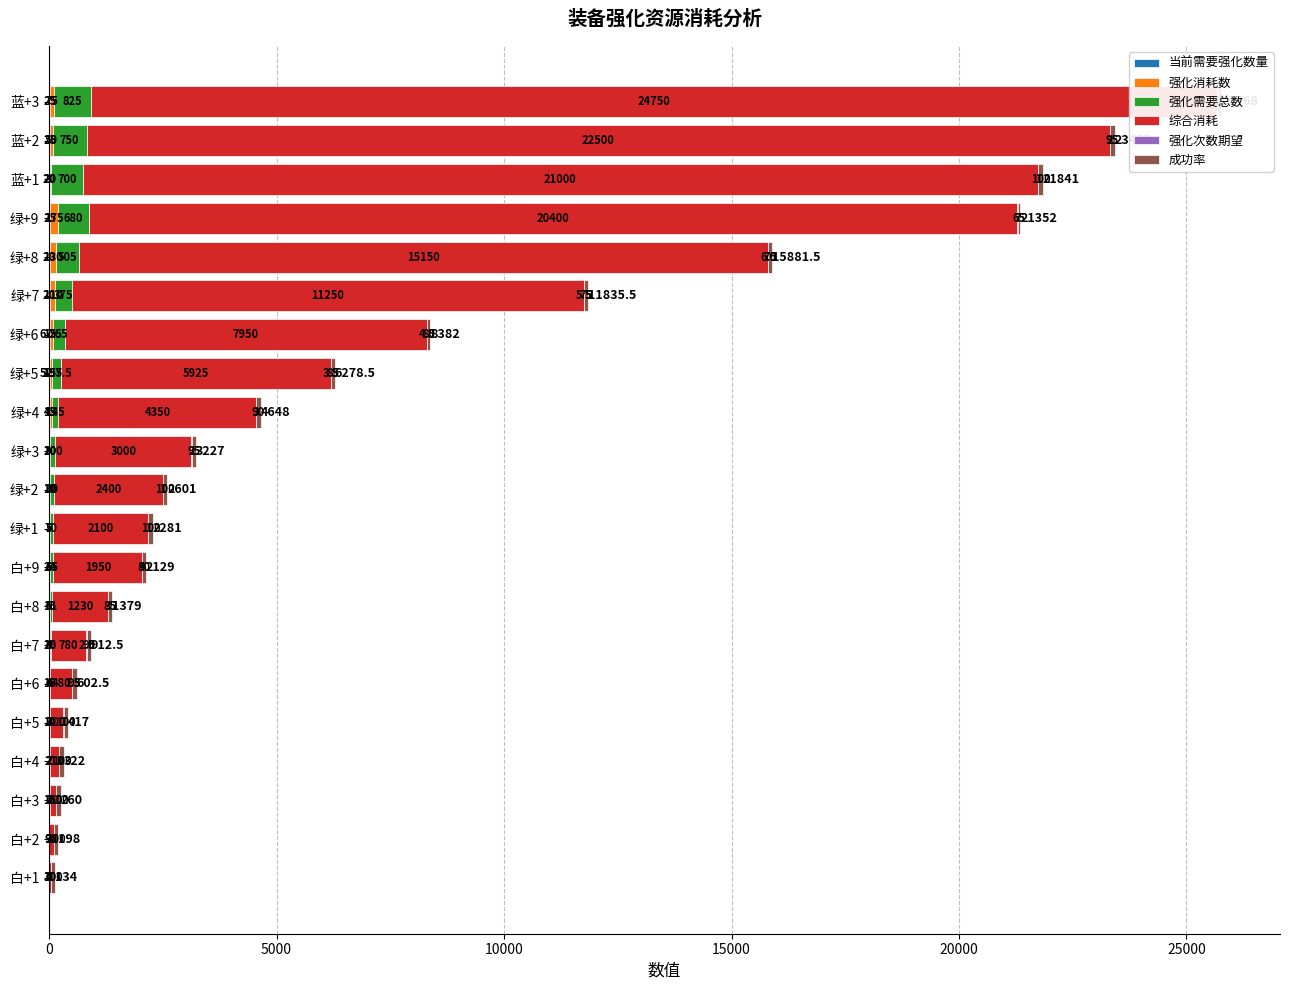

What is the value of the 综合消耗 bar at the 1st from the left?

30.0